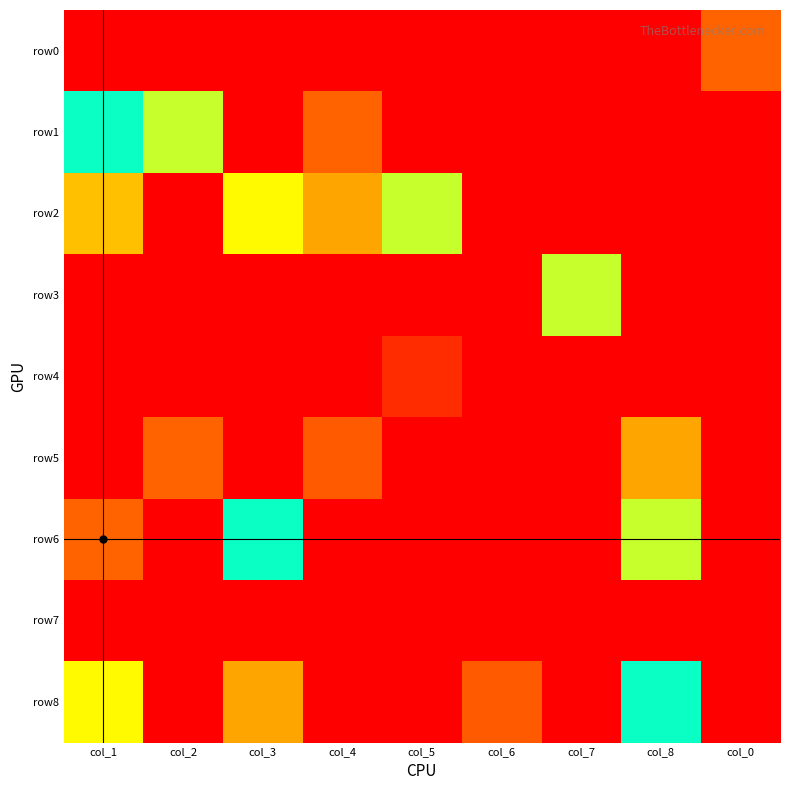

Which series has the largest total across all categories?

row2